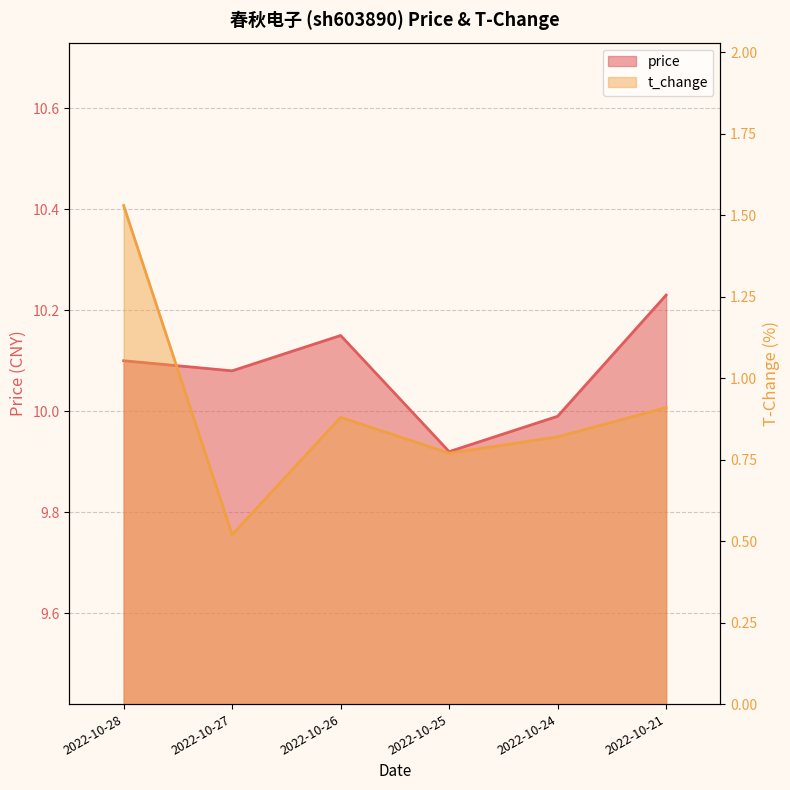

How many lines are shown in the chart?

2